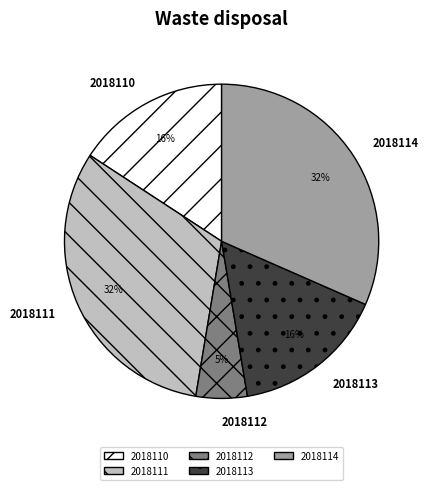

Between 2018112 and 2018113, which is larger?

2018113